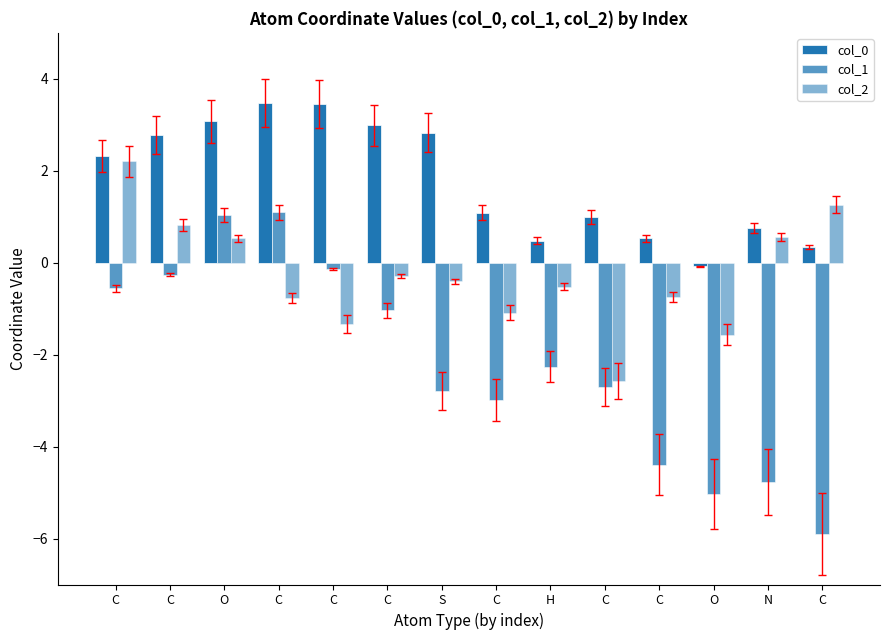

Reading left to right, extract all data points from this chart.

col_0: C=2.3	C=2.8	O=3.1	C=3.5	C=3.5	C=3.0	S=2.8	C=1.1	H=0.5	C=1.0	C=0.5	O=-0.1	N=0.8	C=0.3
col_1: C=-0.6	C=-0.3	O=1.0	C=1.1	C=-0.1	C=-1.0	S=-2.8	C=-3.0	H=-2.3	C=-2.7	C=-4.4	O=-5.0	N=-4.8	C=-5.9
col_2: C=2.2	C=0.8	O=0.5	C=-0.8	C=-1.3	C=-0.3	S=-0.4	C=-1.1	H=-0.5	C=-2.6	C=-0.7	O=-1.6	N=0.6	C=1.3